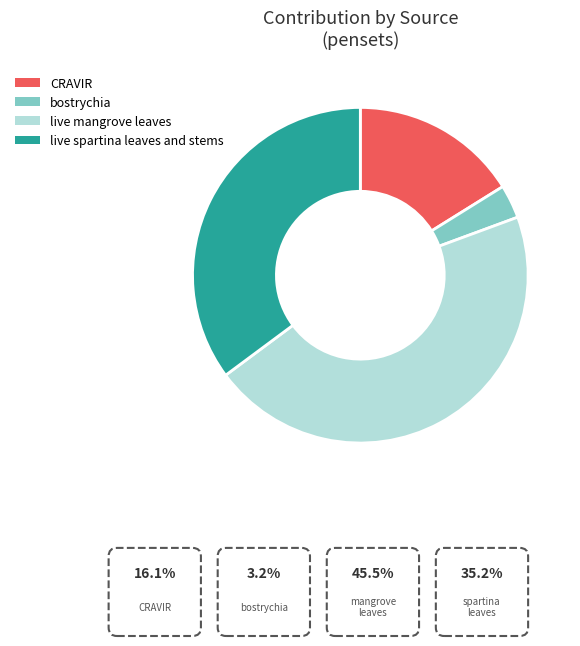

Is the sum of CRAVIR and live mangrove leaves greater than half?

Yes